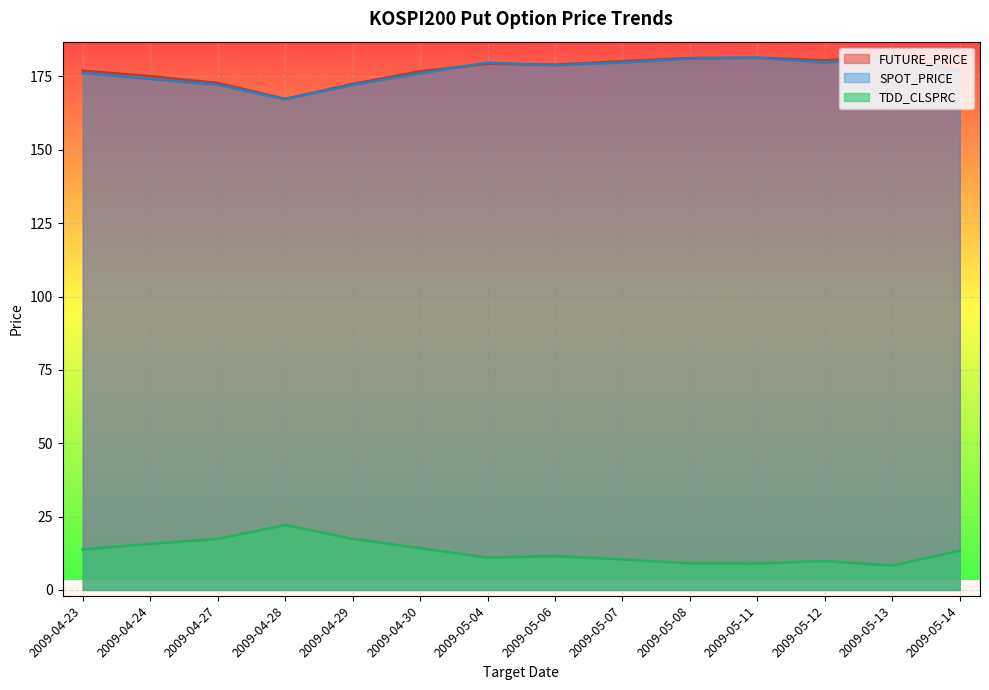

What is the greatest value displayed?

181.8